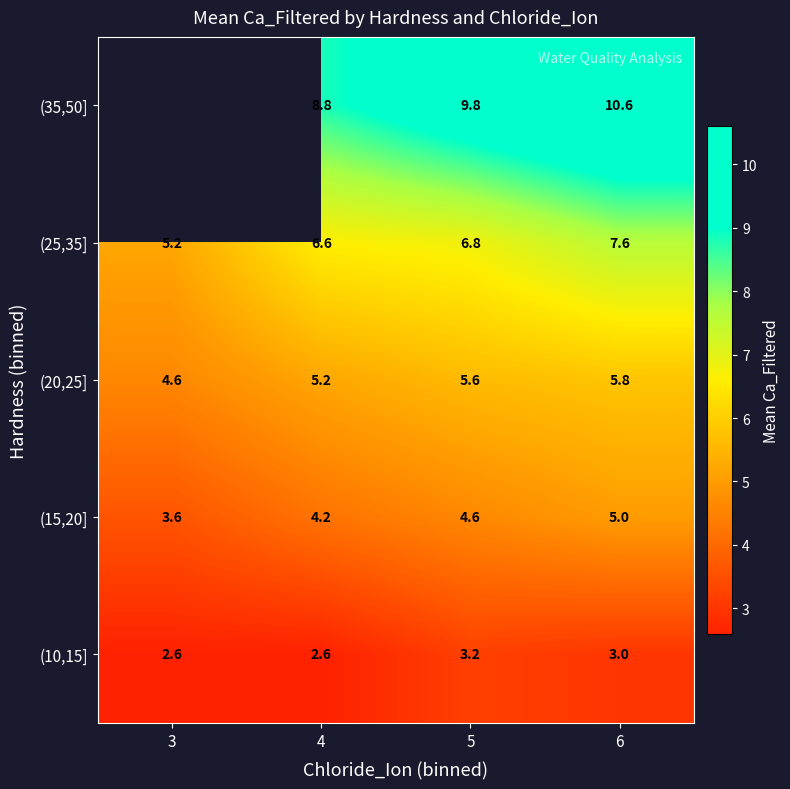

The (10,15] series shows 2.6 at 3. True or false?

True